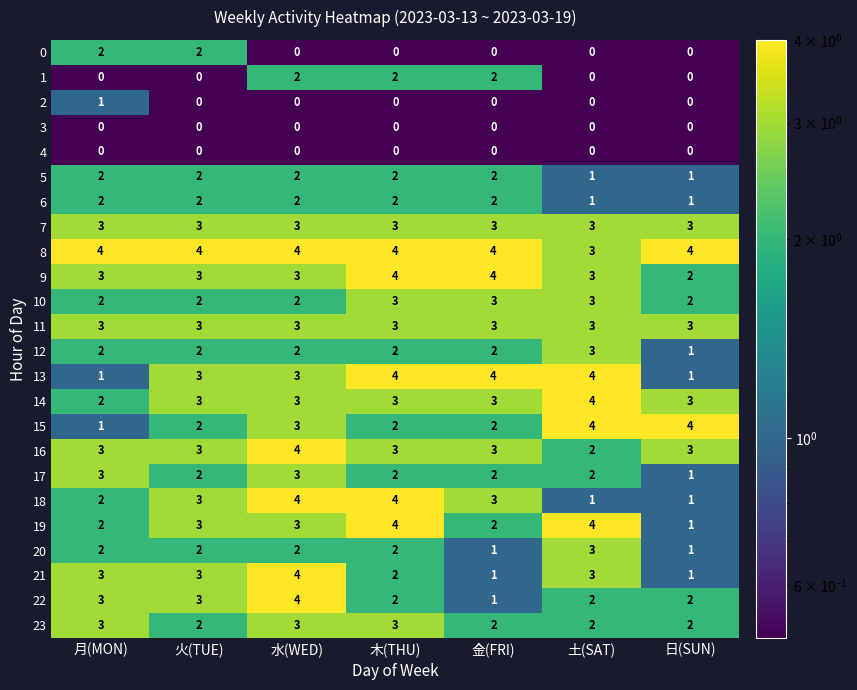

Is the value of 21 at 月(MON) greater than the value of 18 at 木(THU)?

No